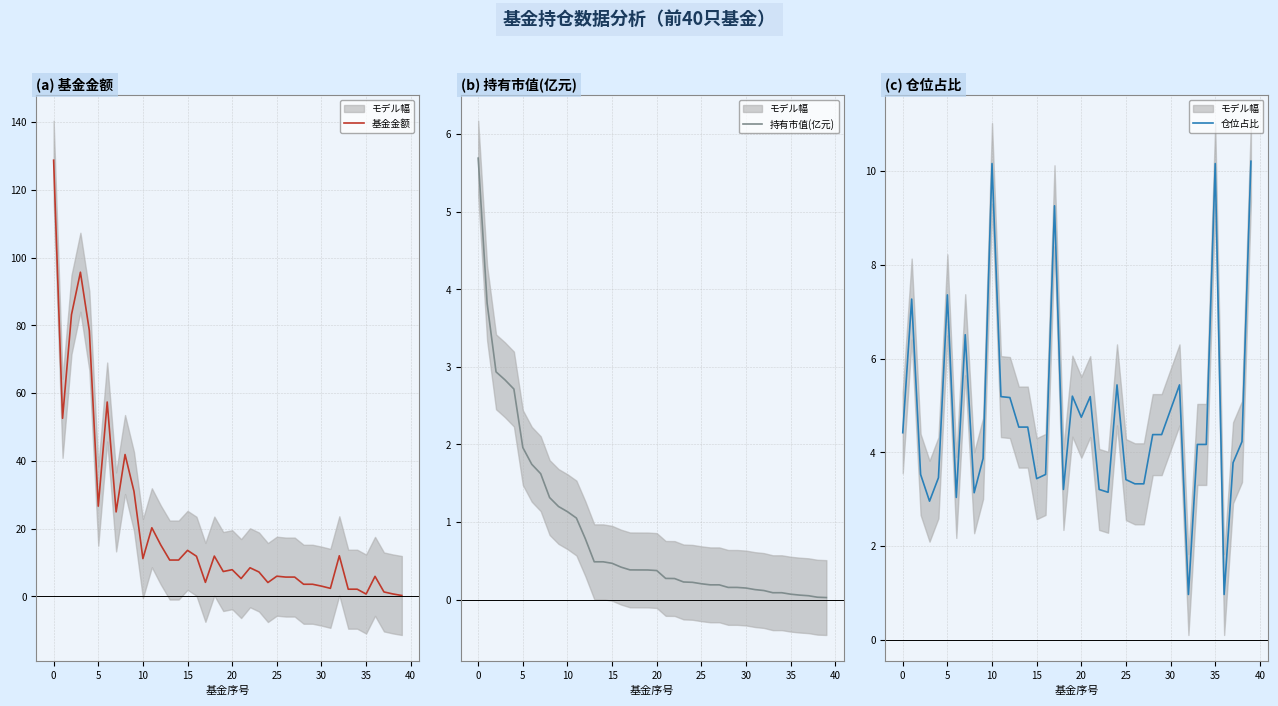

Does the chart have visible grid lines?

Yes